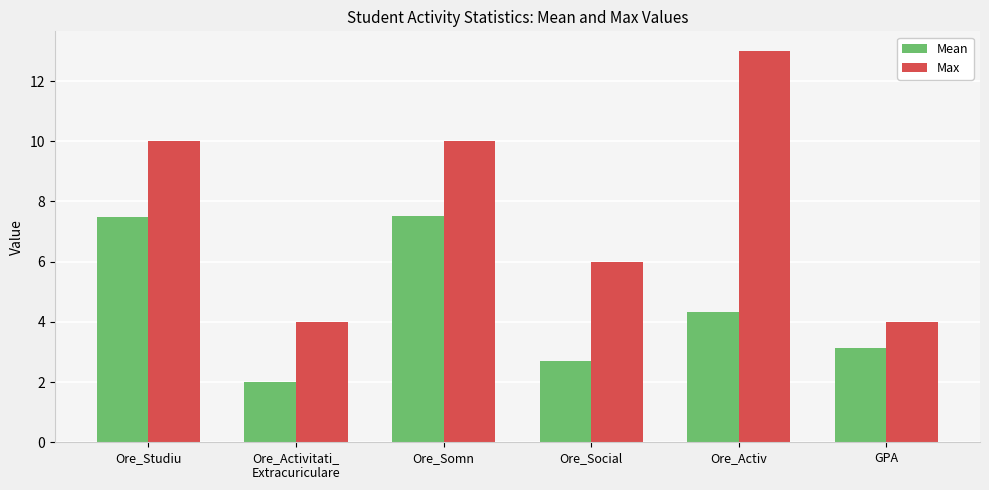

Rank the series by their average value, from lowest to highest.

Mean, Max